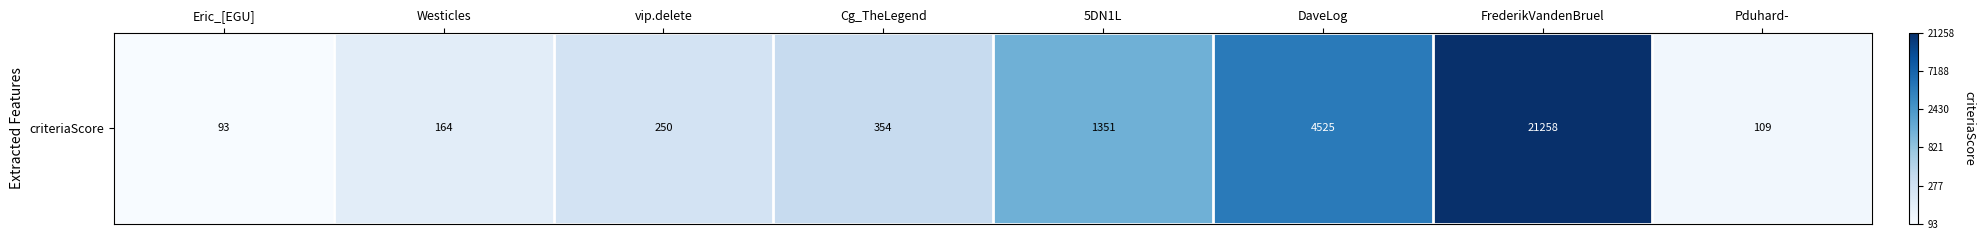

The chart shows a value of 4.7 at Pduhard-. True or false?

True